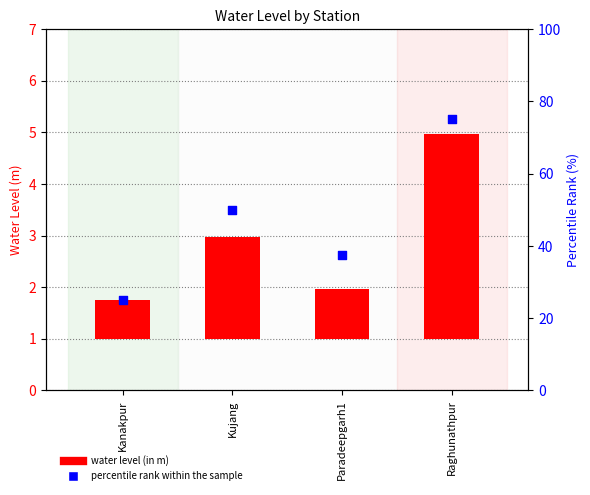

What are all the series names shown in the legend?

water level (in m), percentile rank within the sample